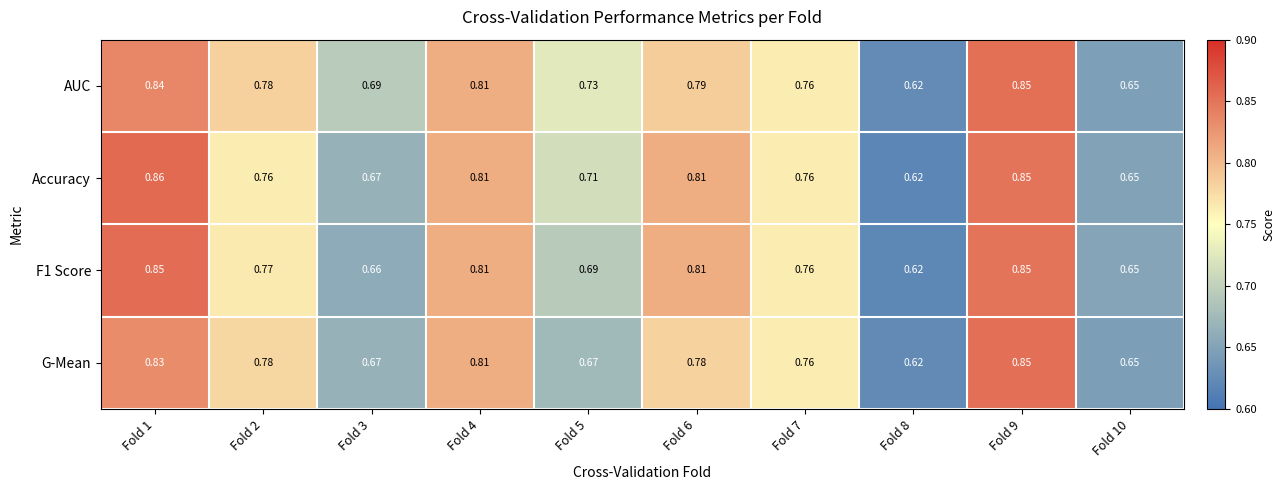

What is the total value across all series at Fold 6?

3.2